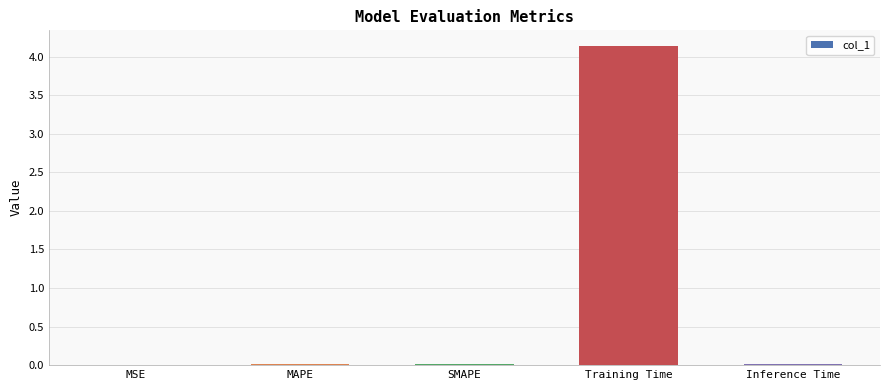

What is the maximum value shown in the chart?

4.1